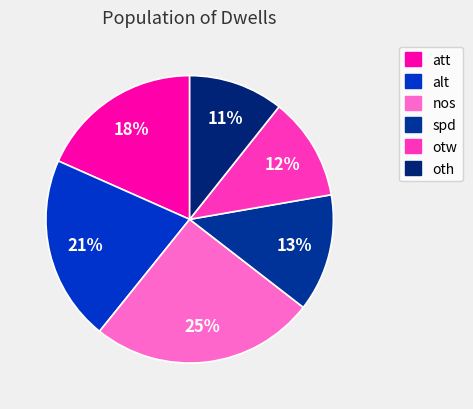

To the nearest percent, what portion does att represent?

18%